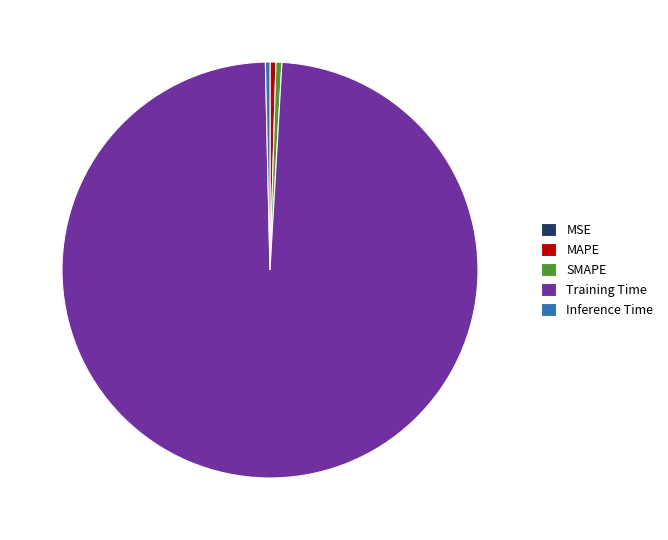

What is the largest slice in the pie chart?

Training Time